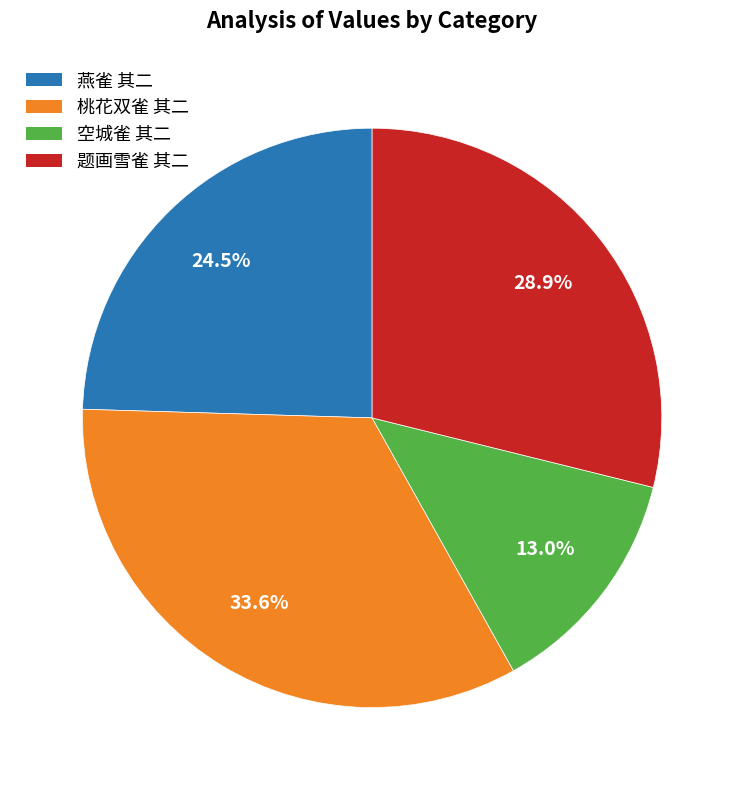

How many segments does this pie chart have?

4